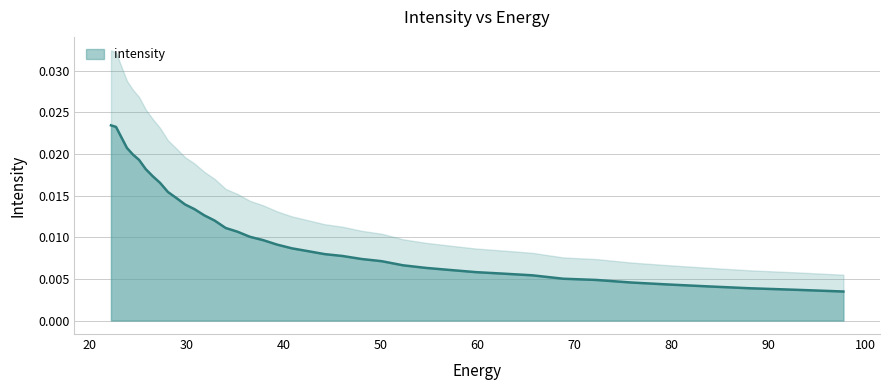

The value at 3 is 0.0. True or false?

False